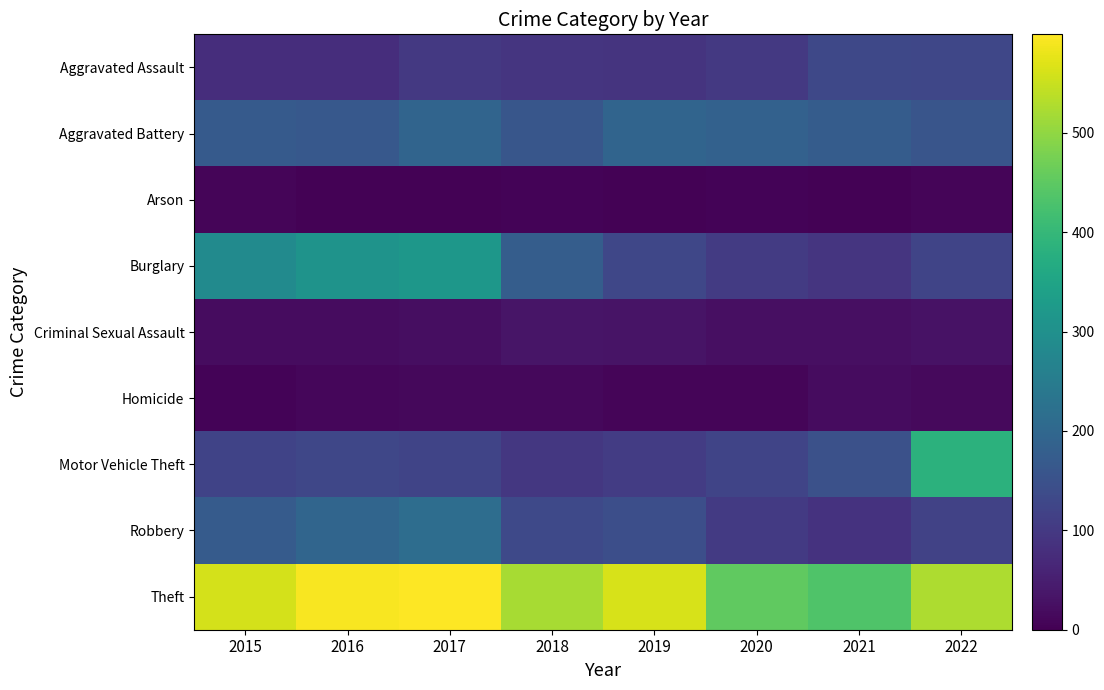

What is the total value across all series at 2016?

1501